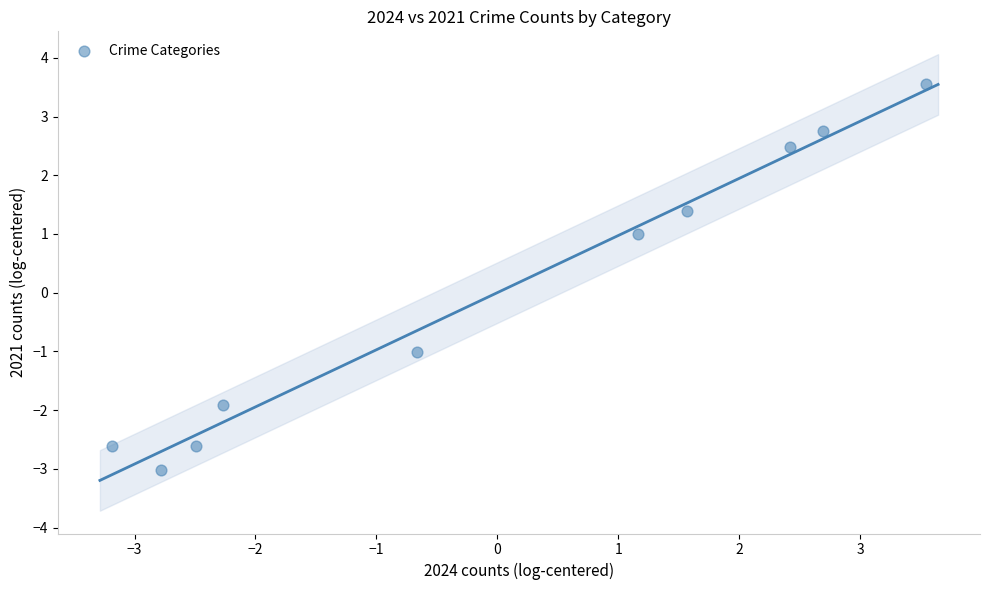

What is the range of Y values (max minus min)?

6.6